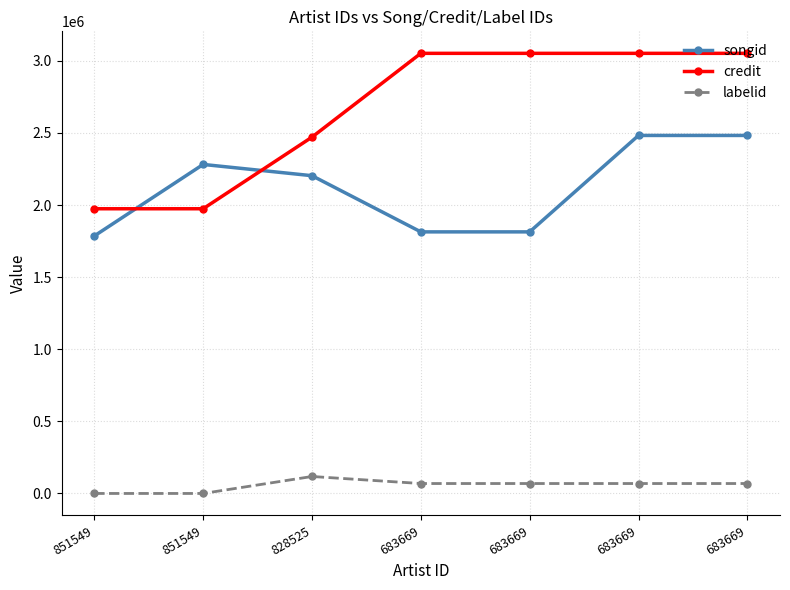

What value does the songid series have at 683669, to the nearest 10?

1814030